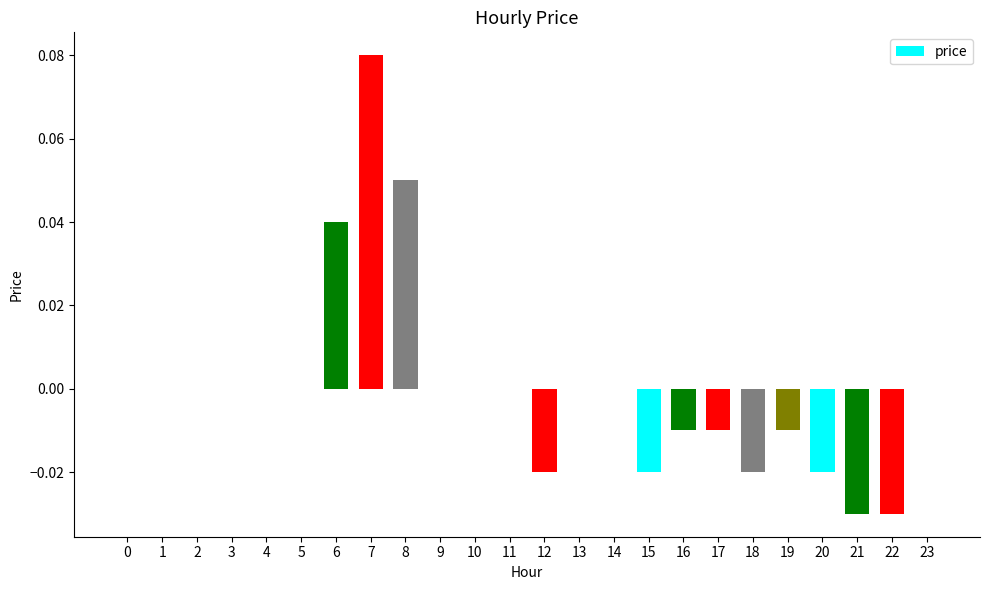

Which has a higher value, 4 or 16?

4